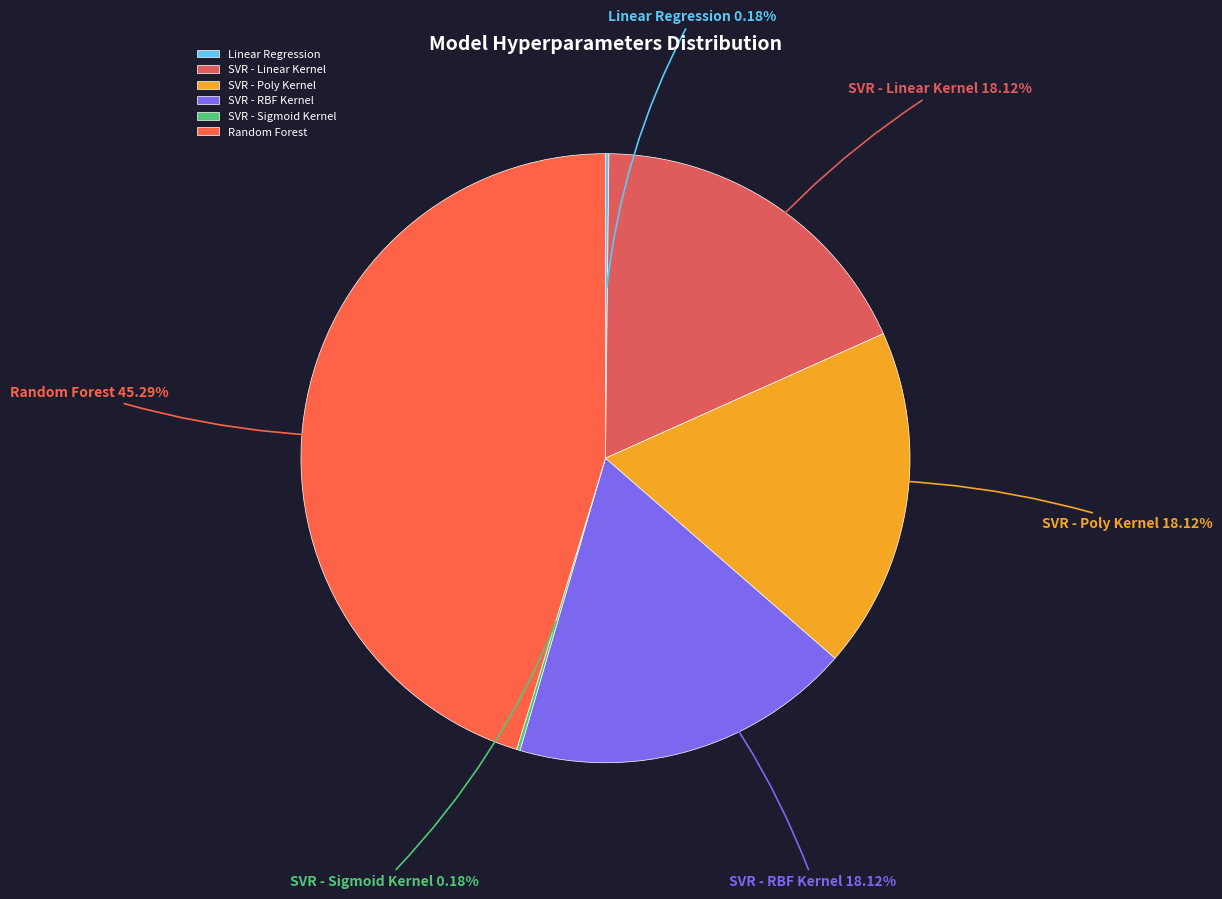

Is the sum of SVR - Linear Kernel and Random Forest greater than half?

Yes